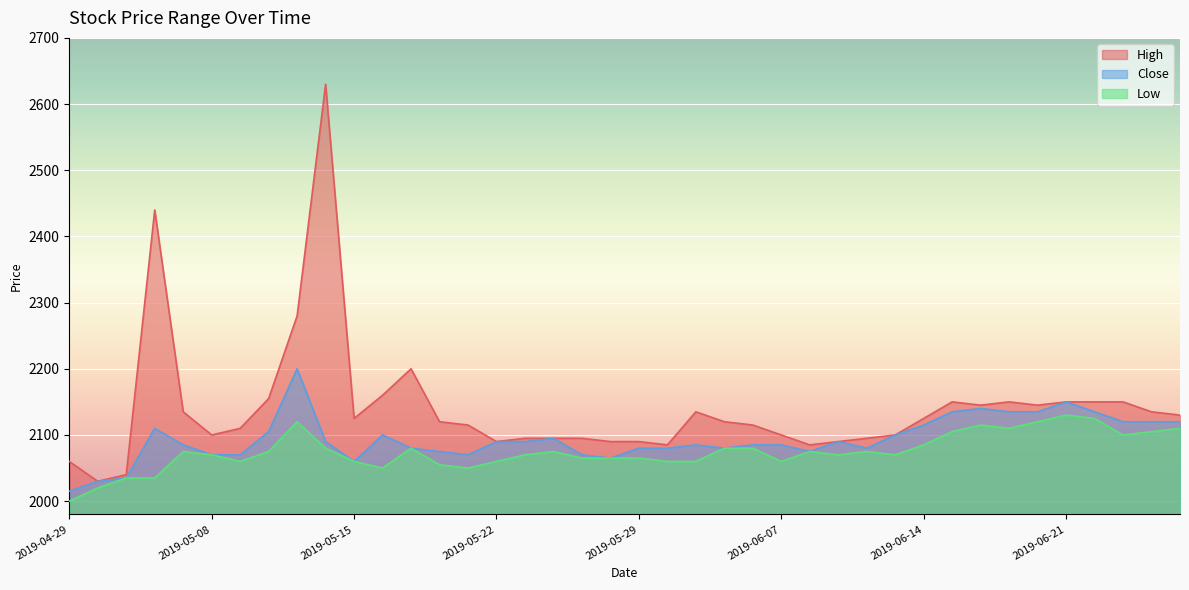

Rank the series by their maximum value, from lowest to highest.

Low, Close, High